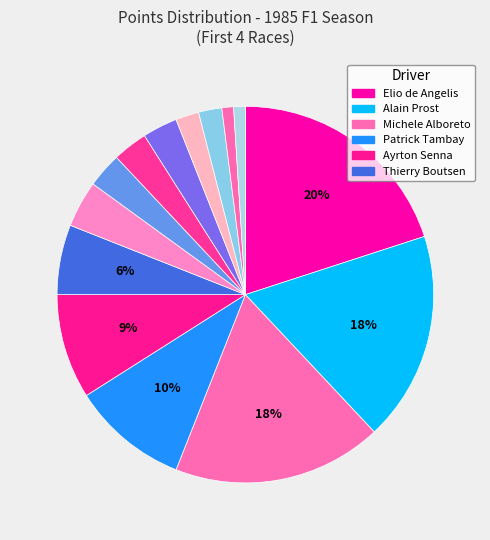

How many segments does this pie chart have?

14